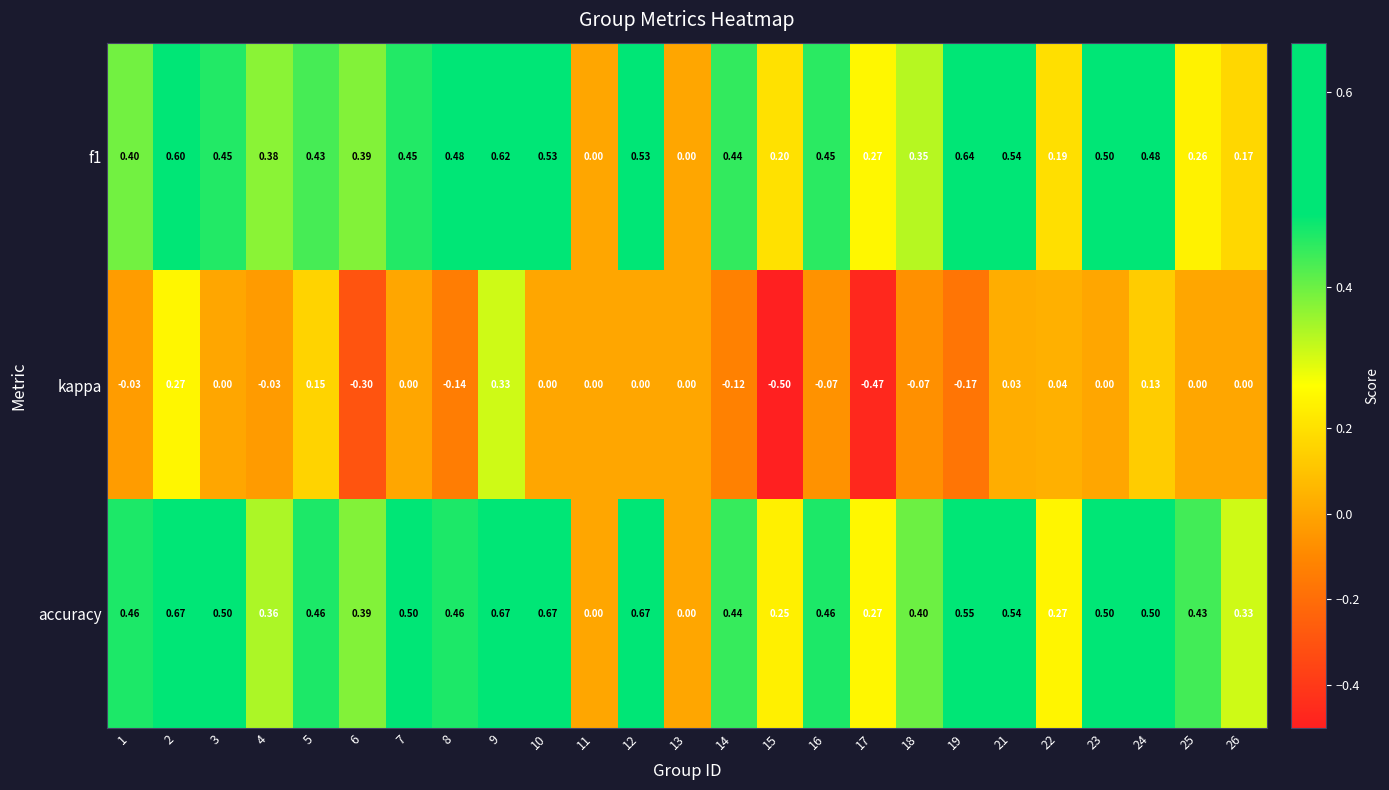

How many distinct data groups are displayed?

3